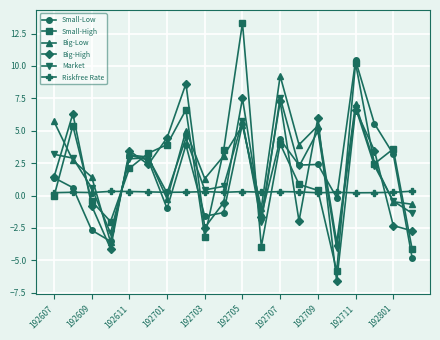

Does the chart display data point markers on the line(s)?

Yes